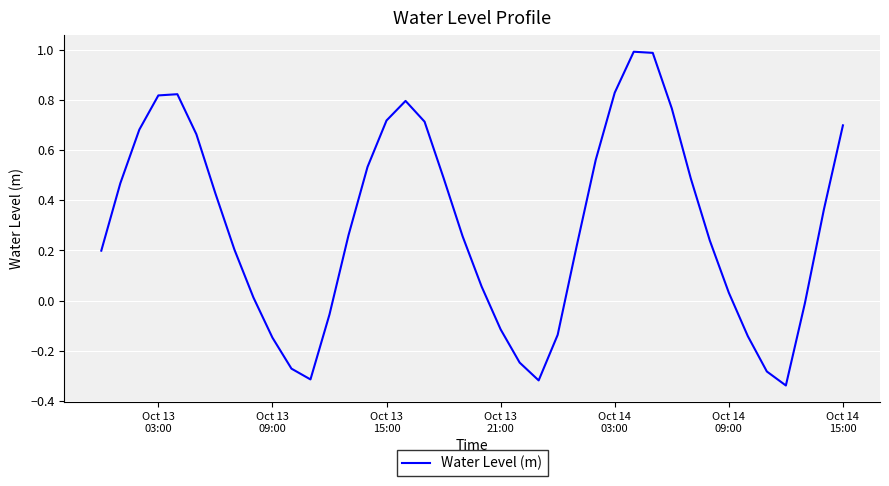

How many interior local peaks (higher than both neighbors) does the data have?

3